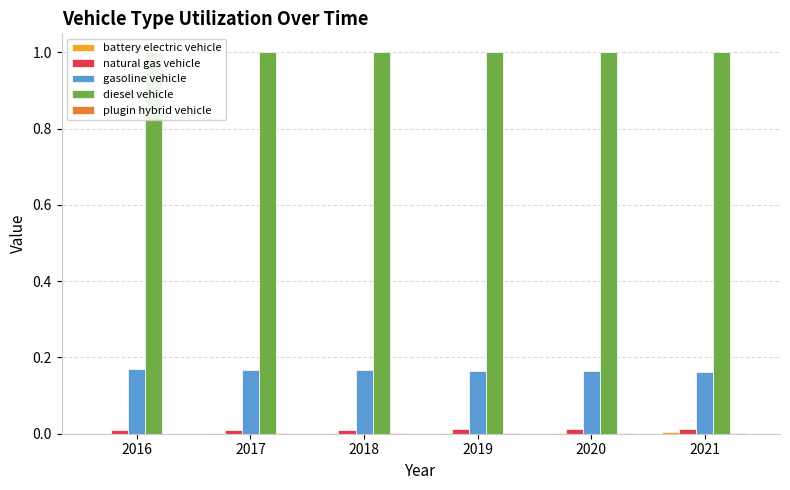

What is the average value of the gasoline vehicle series?

0.2